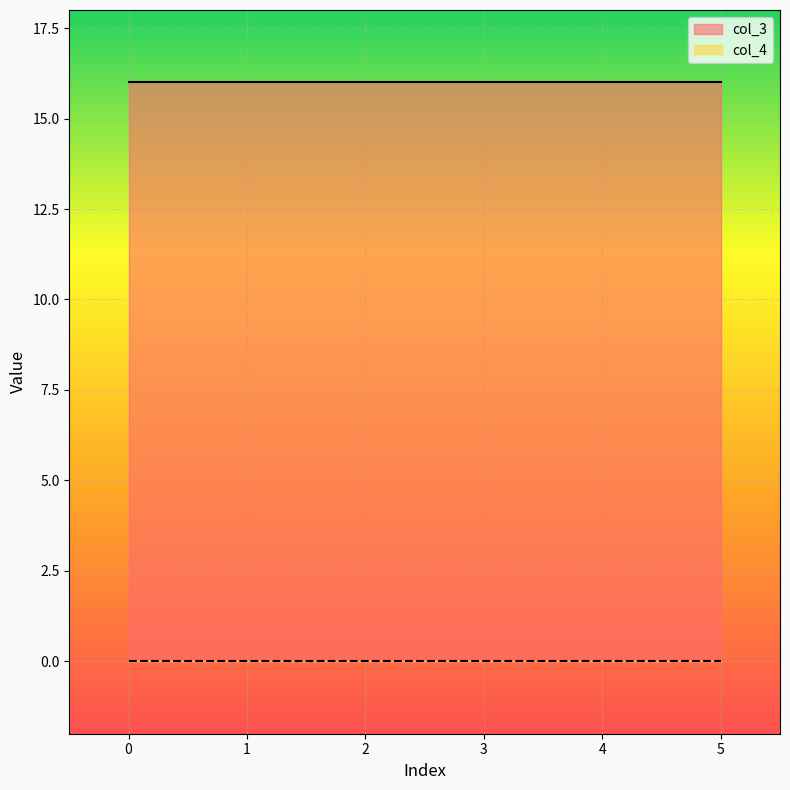

Reading left to right, extract all data points from this chart.

col_3: 0=16	1=16	2=16	3=16	4=16	5=16
col_4: 0=0	1=0	2=0	3=0	4=0	5=0